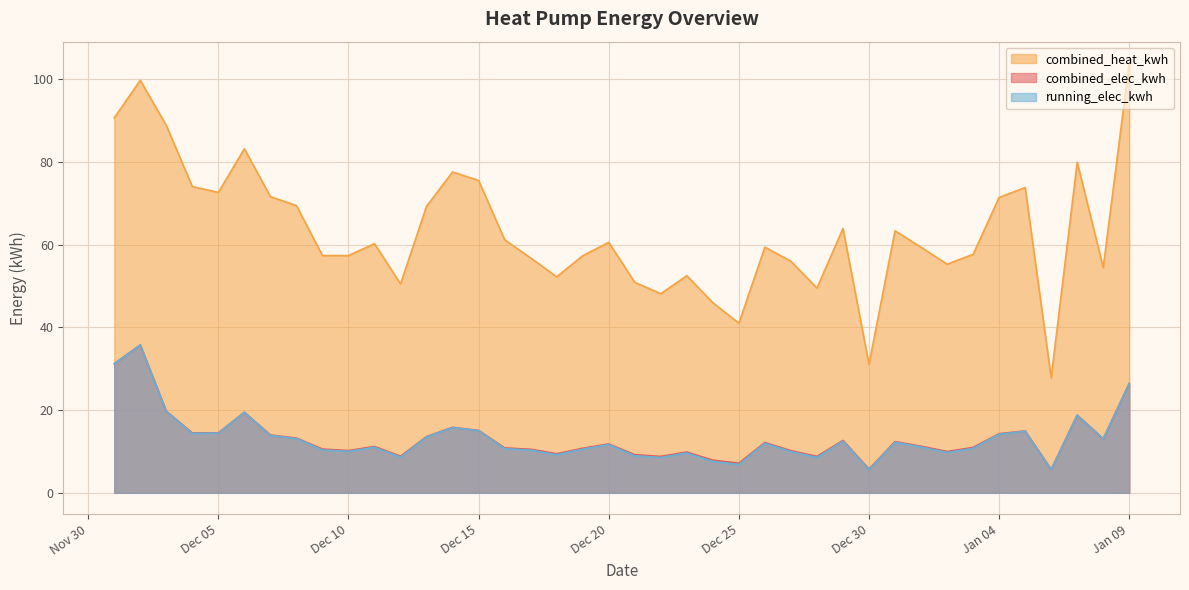

What is the average value of the combined_heat_kwh series?

63.3